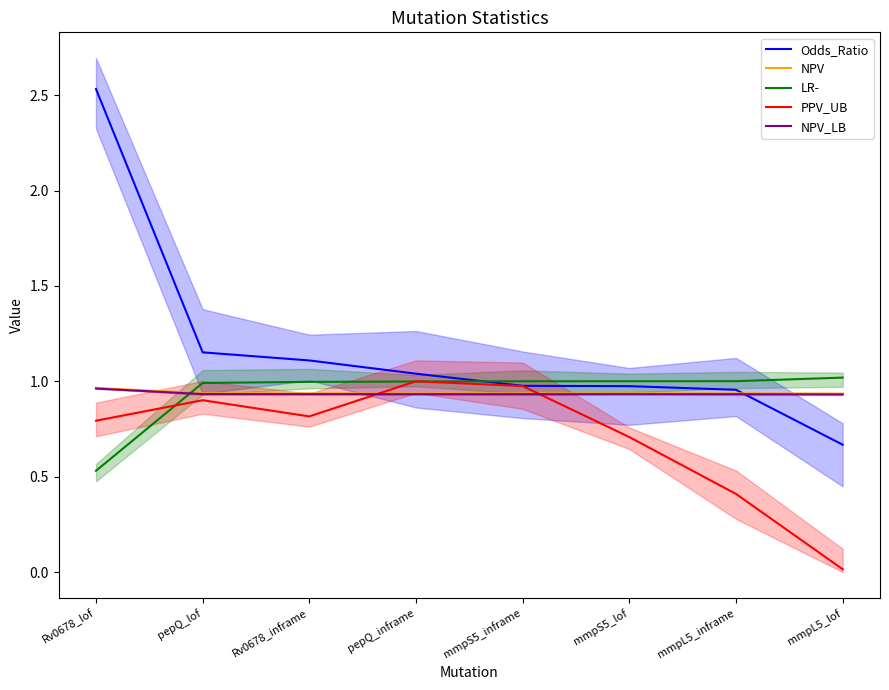

The value of Odds_Ratio at mmpS5_lof is 0.3. True or false?

False